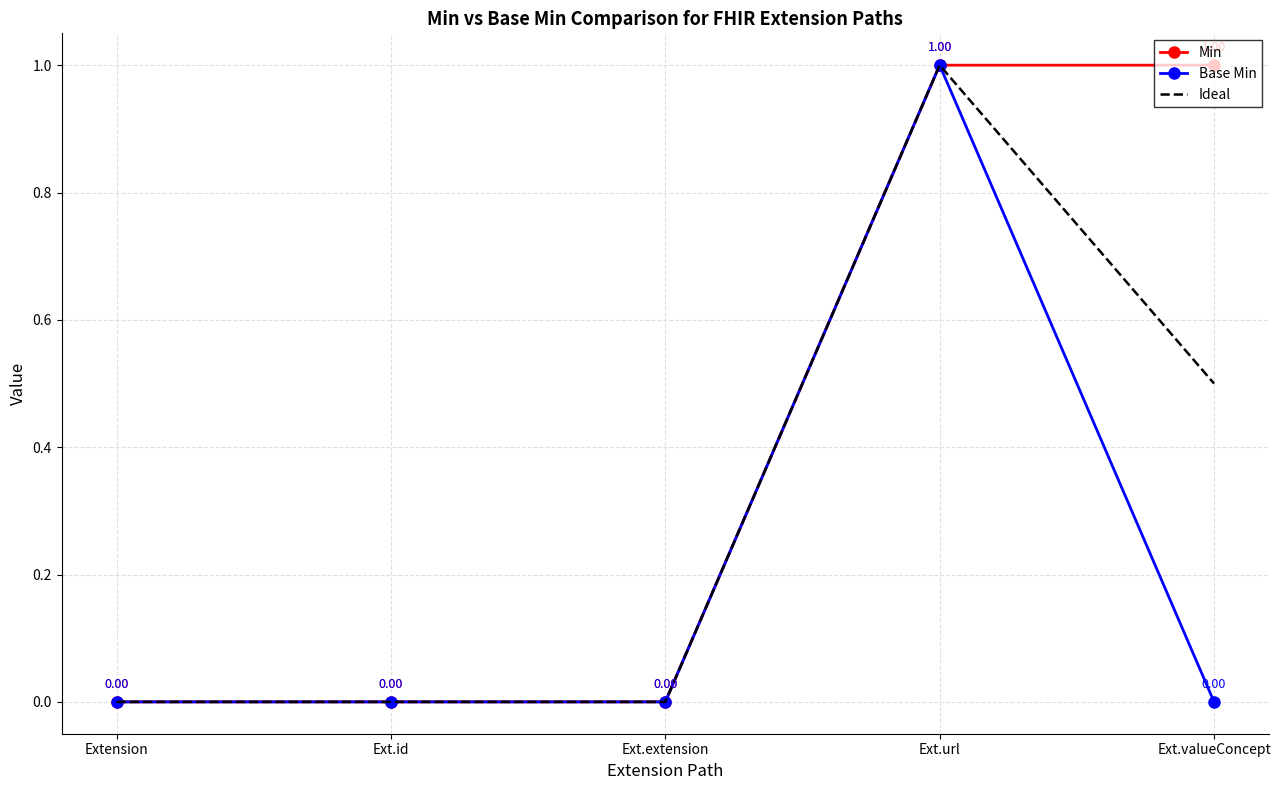

Between Ext.id and Ext.valueConcept, which series saw the biggest shift?

Min